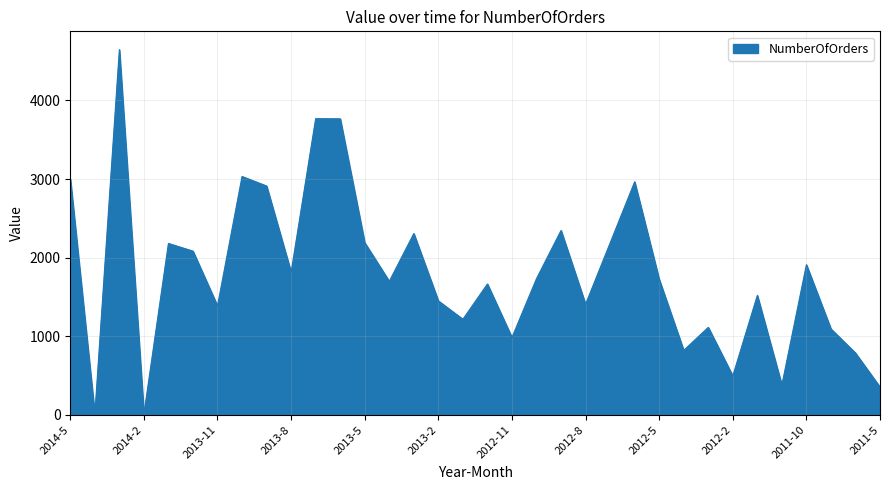

What is the difference between the maximum and minimum values?

4640